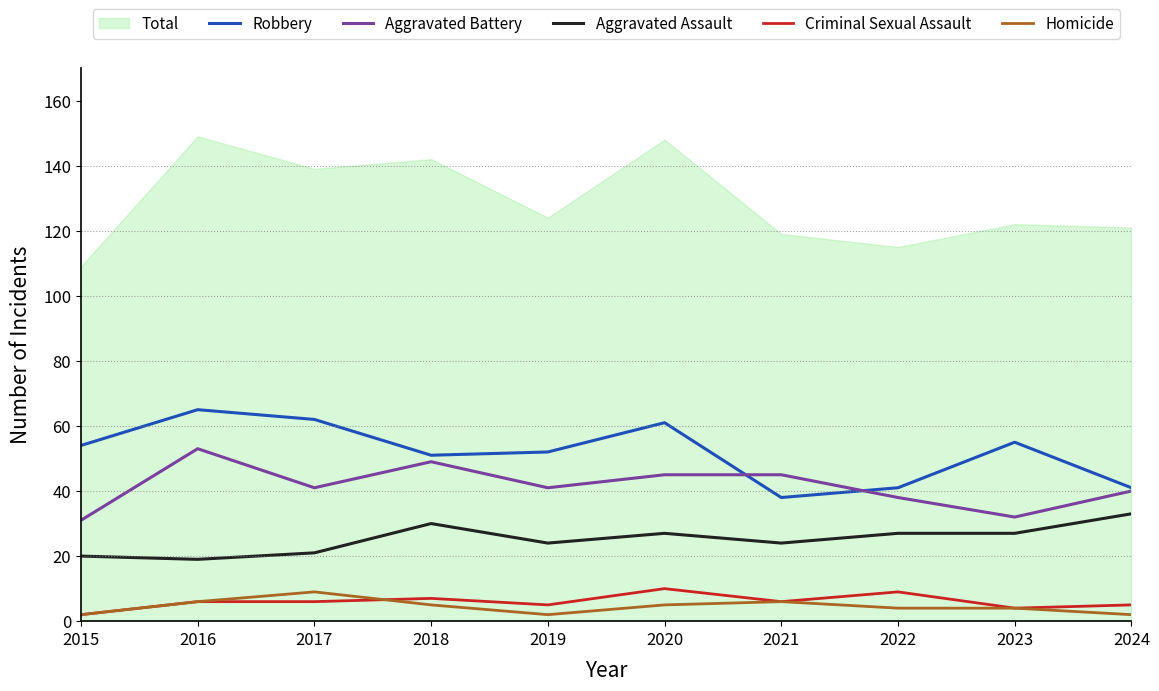

Count the number of data series in this chart.

6